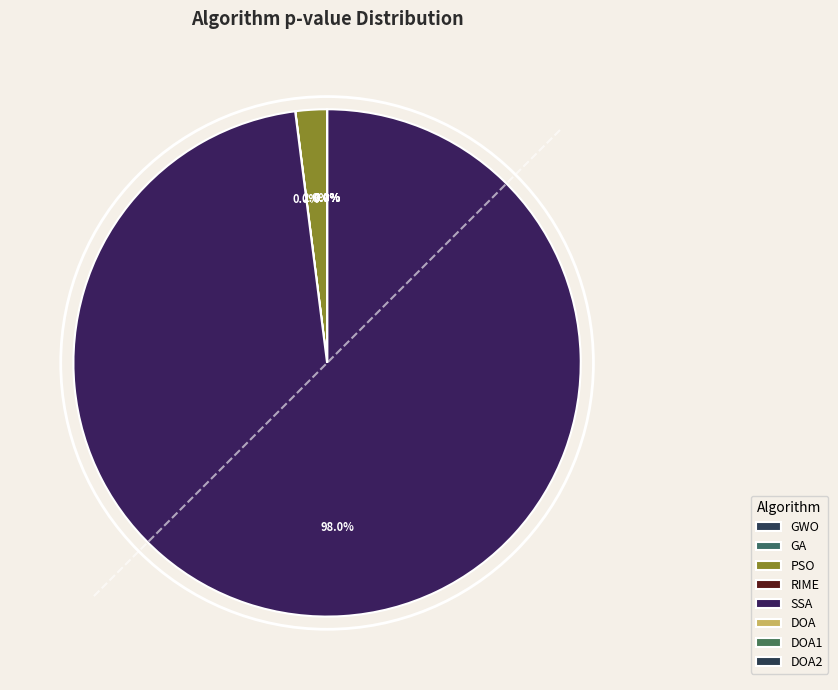

Rank the categories by value from lowest to highest.

GA, DOA, DOA1, DOA2, GWO, RIME, PSO, SSA